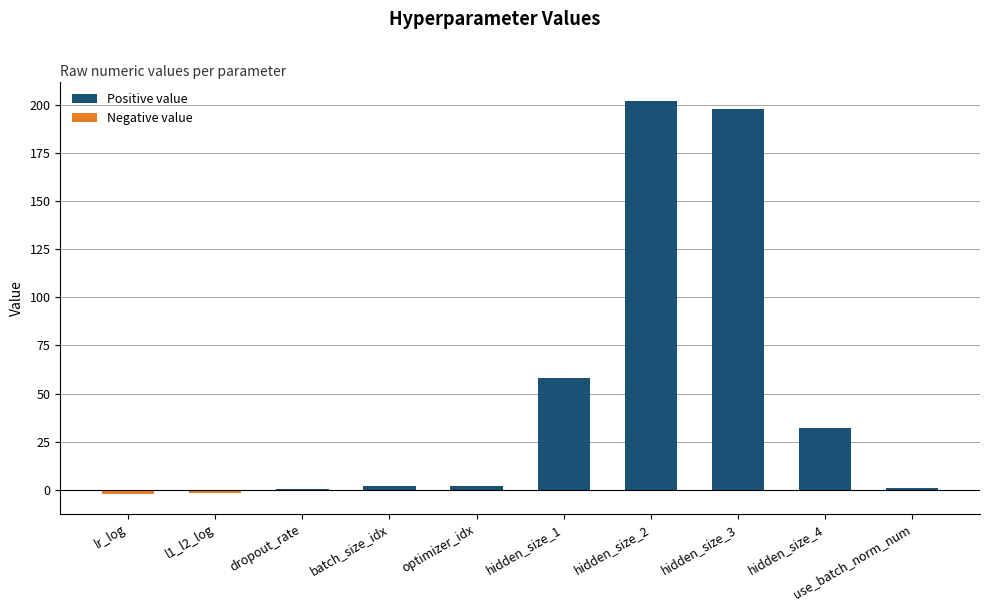

Which series has the largest total across all categories?

Positive value